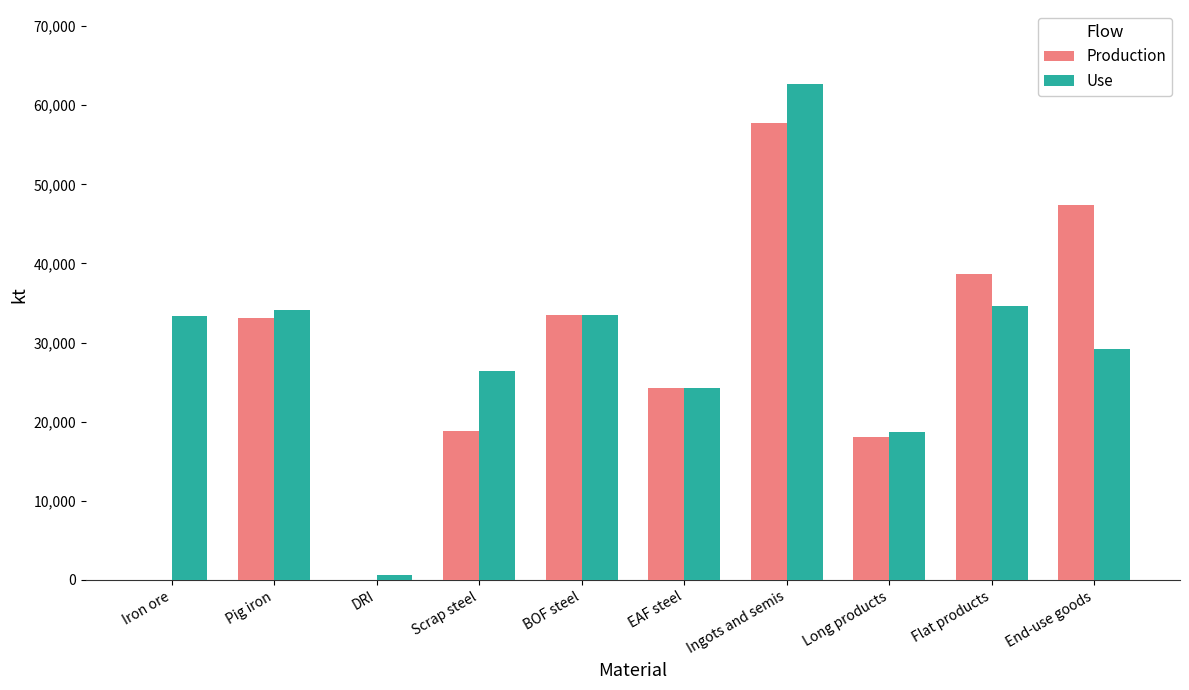

Where does the Production series first go above 33136?

Pig iron